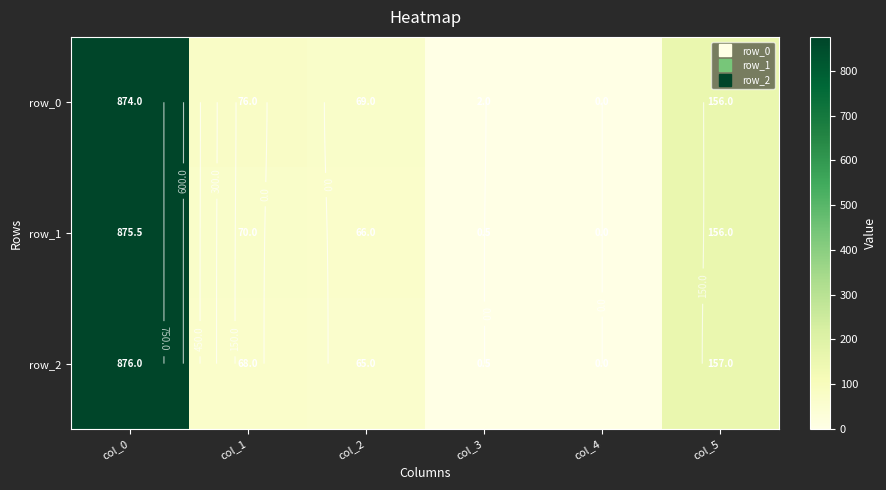

Which has a higher value, col_1 or col_2?

col_1